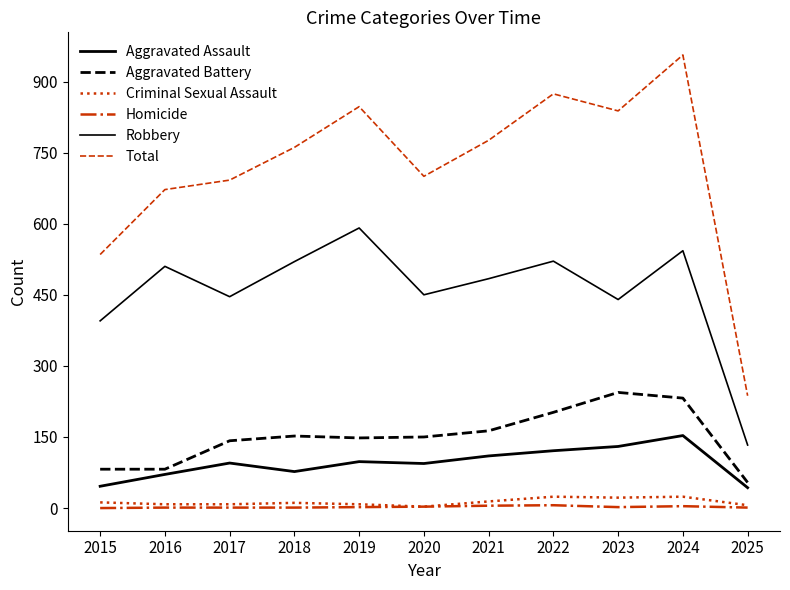

Does the chart have visible grid lines?

No